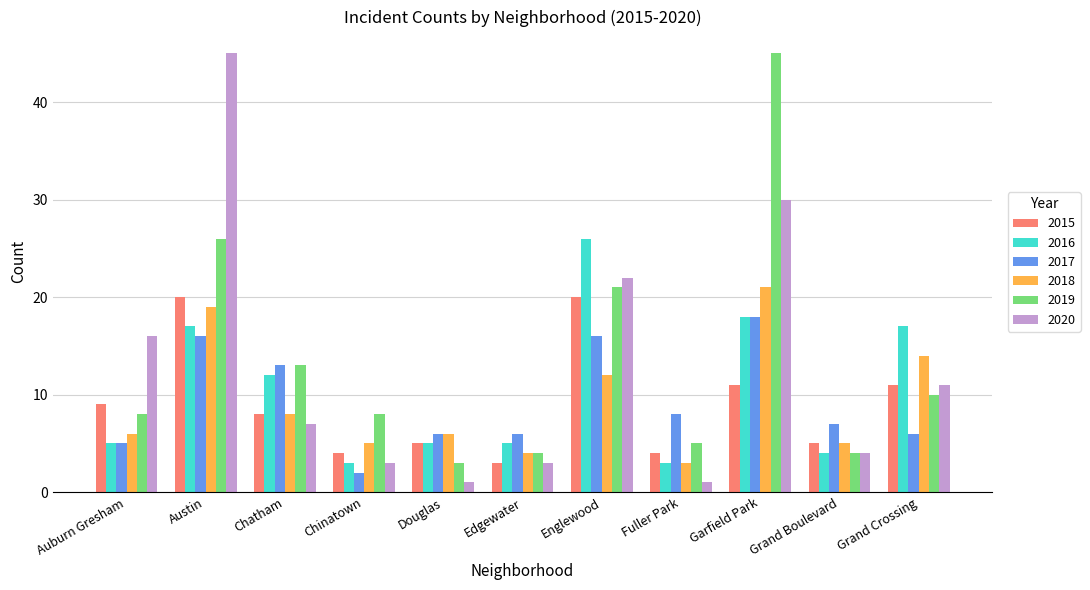

Read the 2016 value at Fuller Park, to the nearest 5.

5